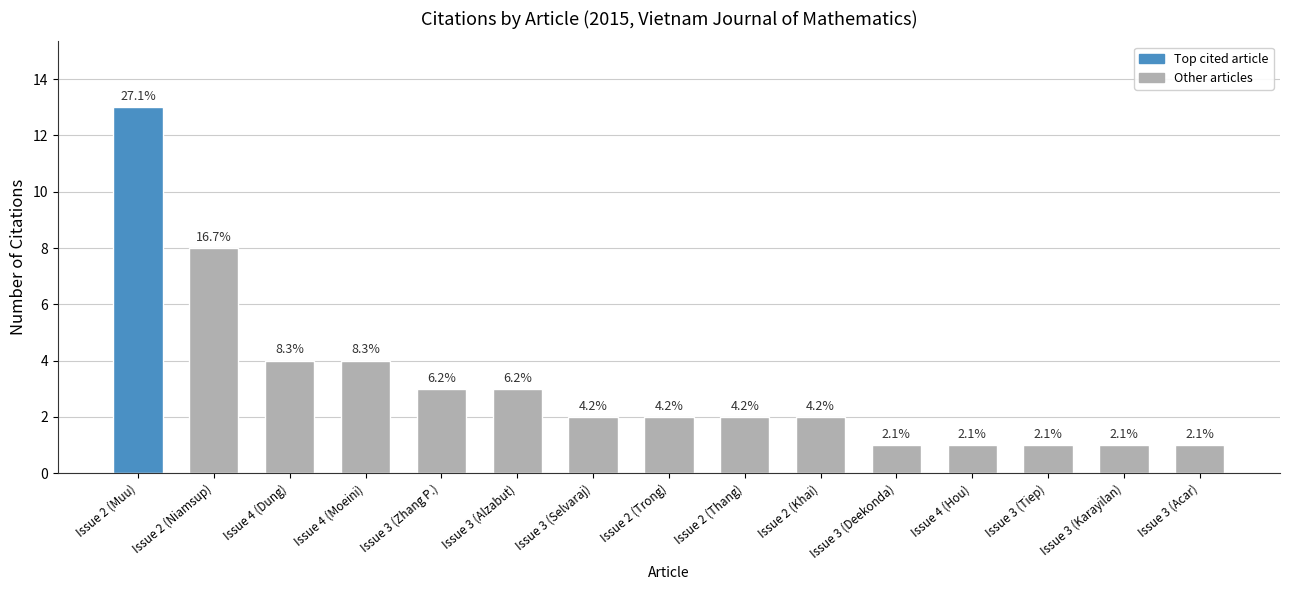

Does the chart contain any negative values?

No